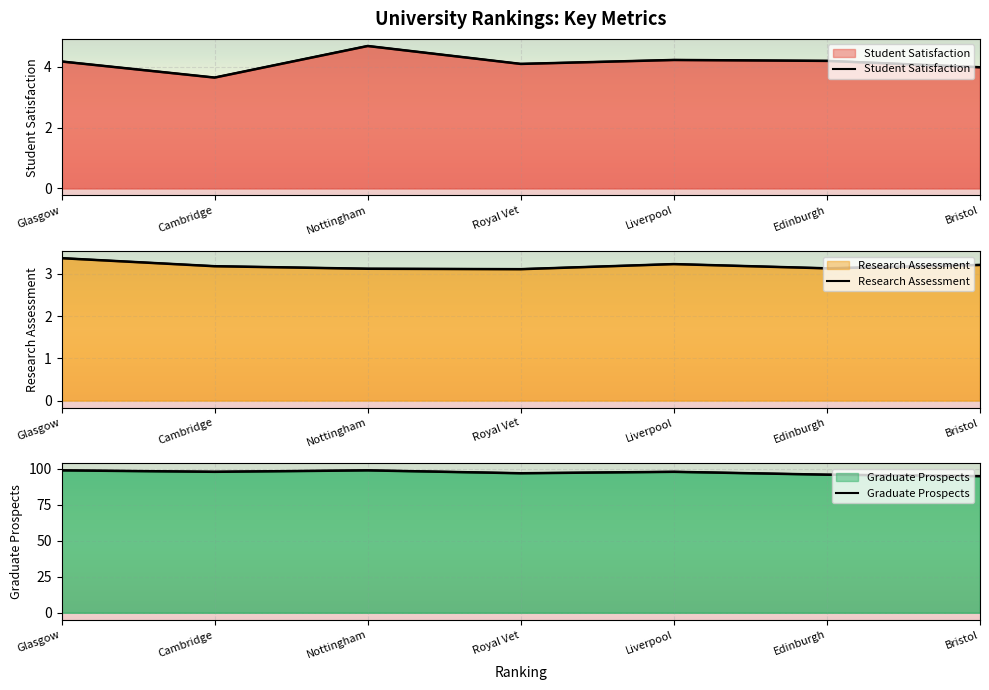

How many interior local peaks does the Student Satisfaction series have?

2